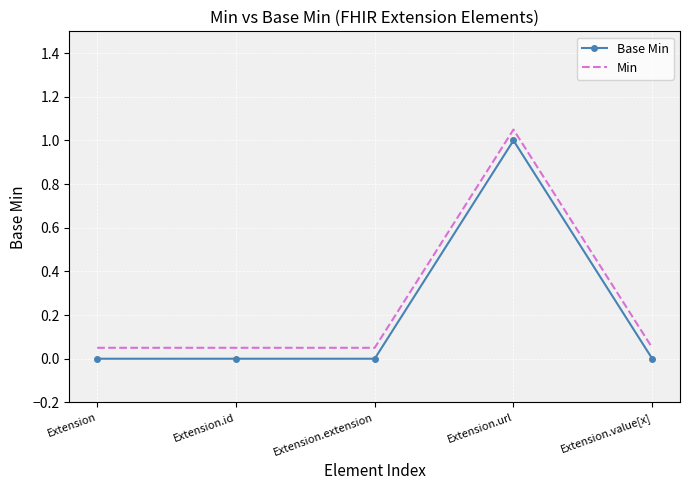

At how many categories does at least one series exceed 0?

5